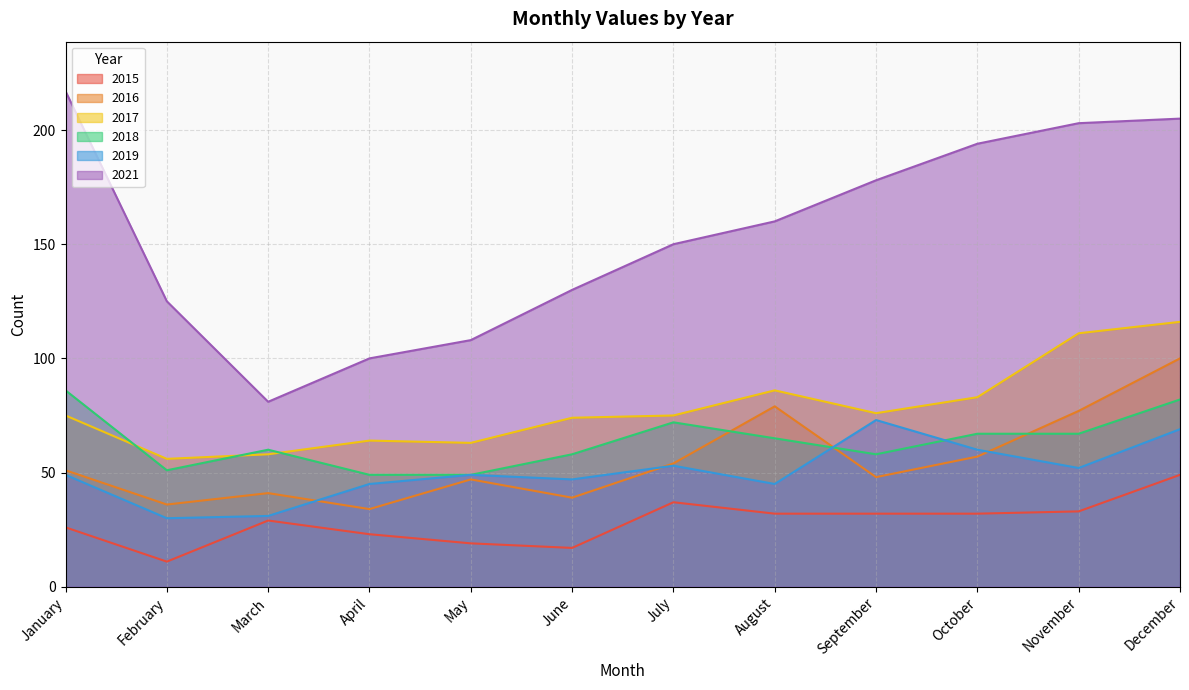

Which category has the lowest value in the 2017 series?

February